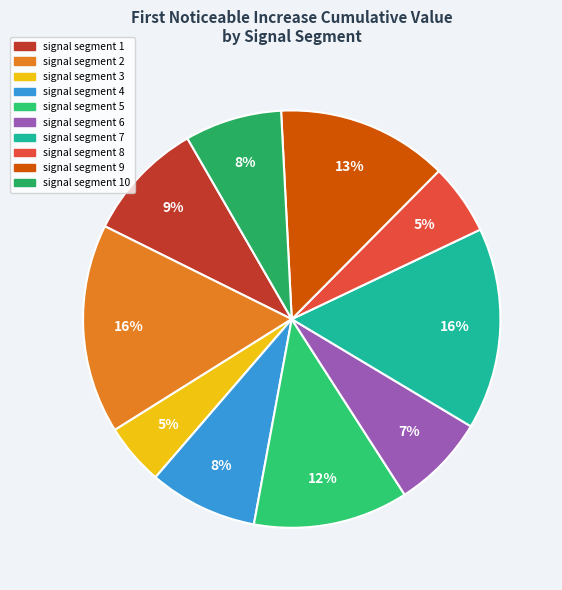

To the nearest percent, what is the difference between the largest and smallest slice percentages?

11%